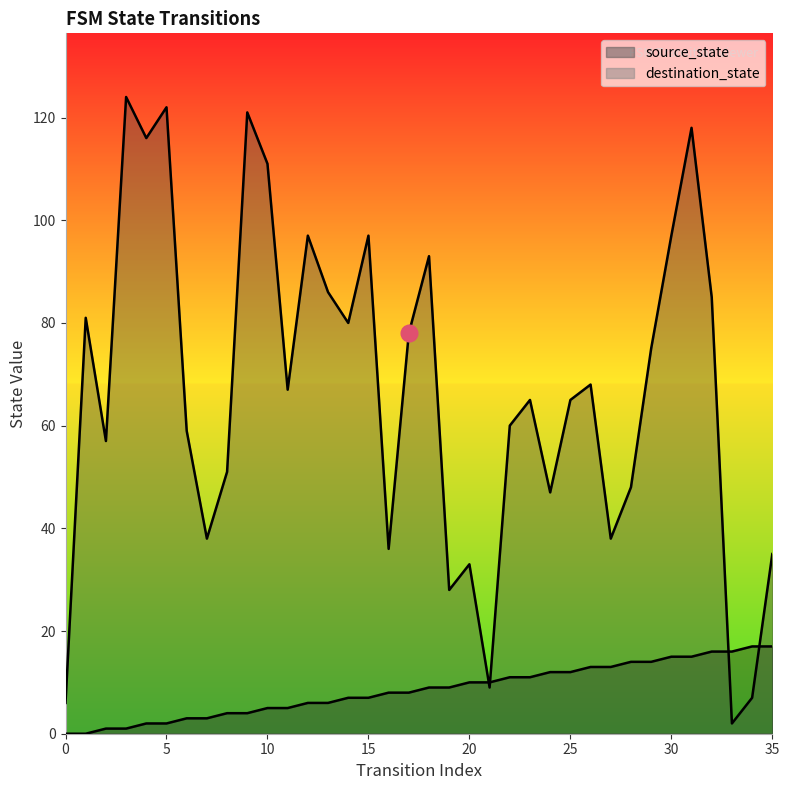

At which label does source_state first exceed 9?

20